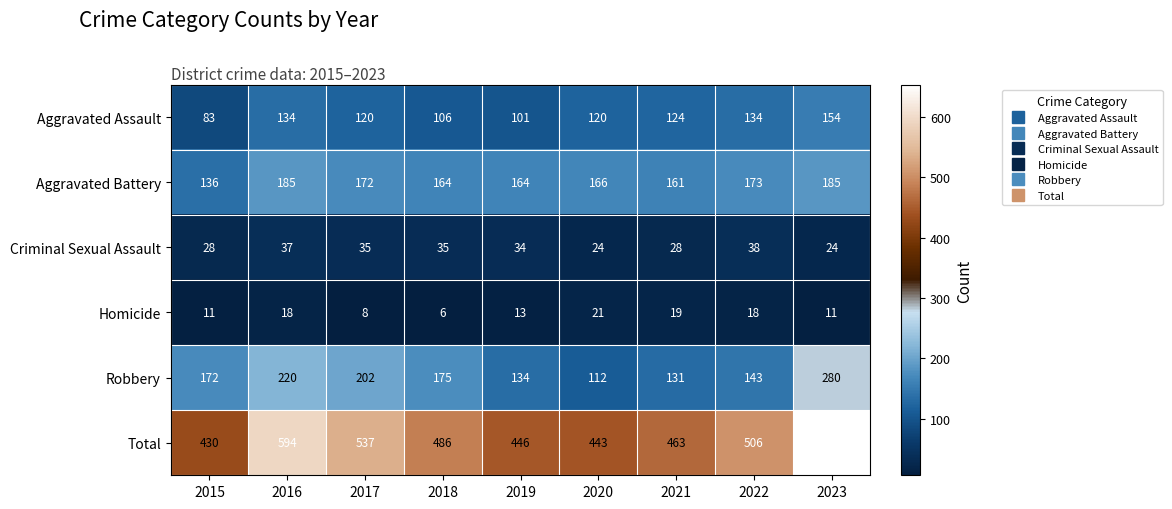

Read the Aggravated Battery value at 2022, to the nearest 5.

175